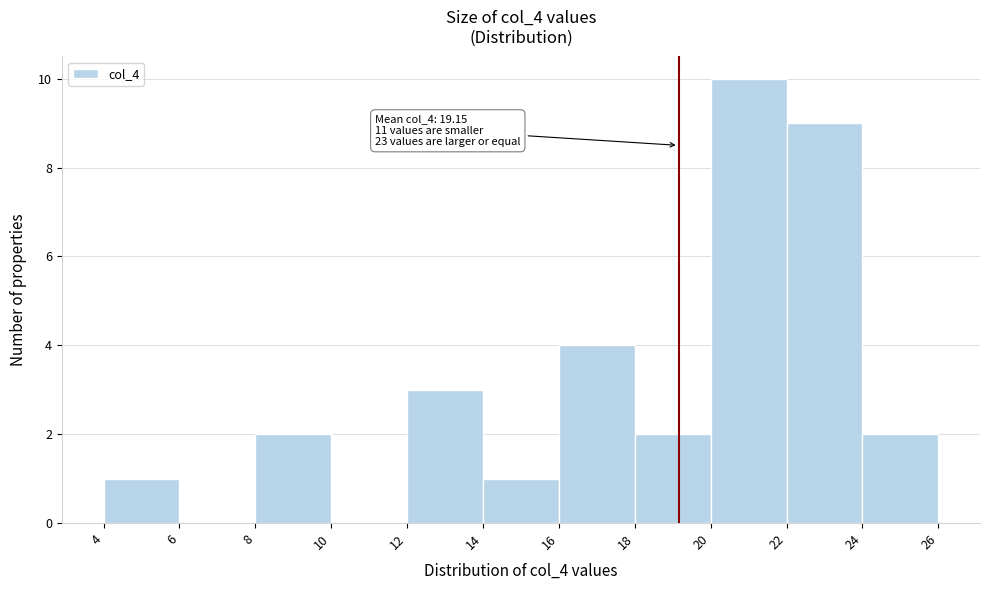

Which range on the x-axis has the tallest bar?

20 to 22